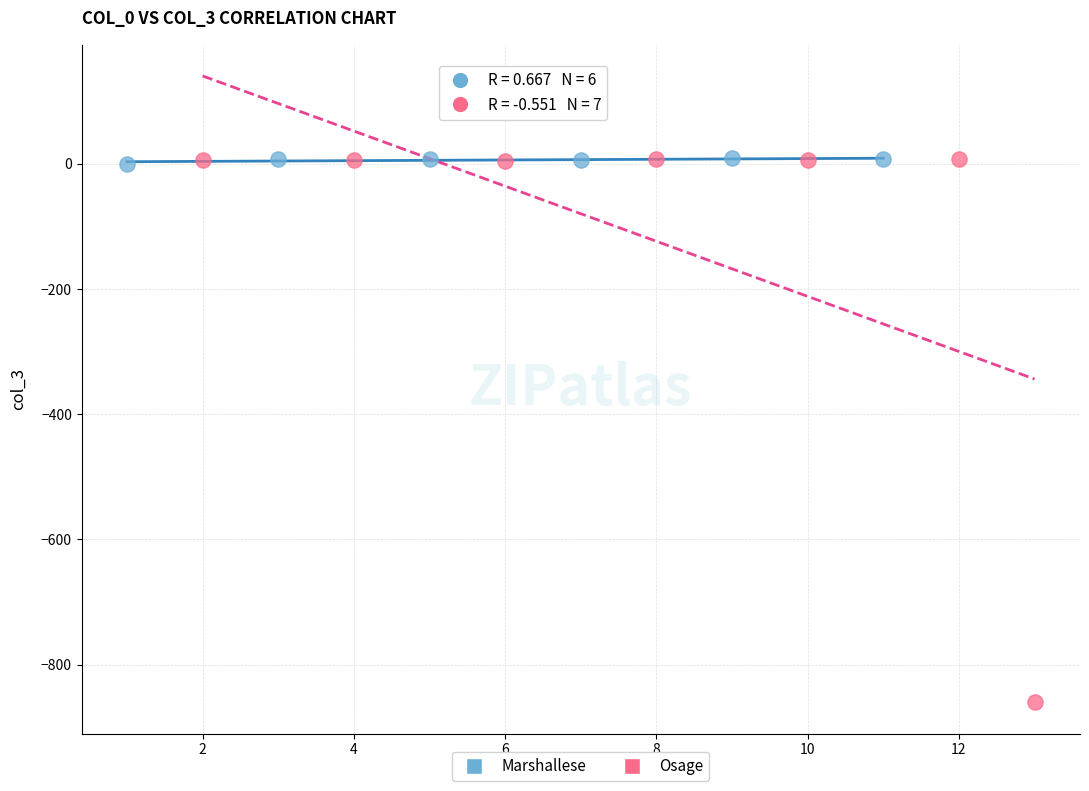

Which series reaches the minimum Y coordinate?

Osage